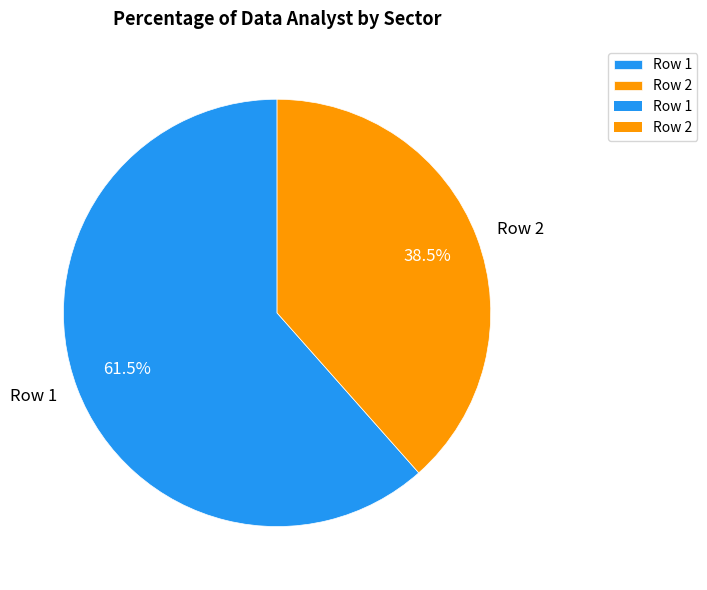

Rank the categories by value from lowest to highest.

Row 2, Row 1